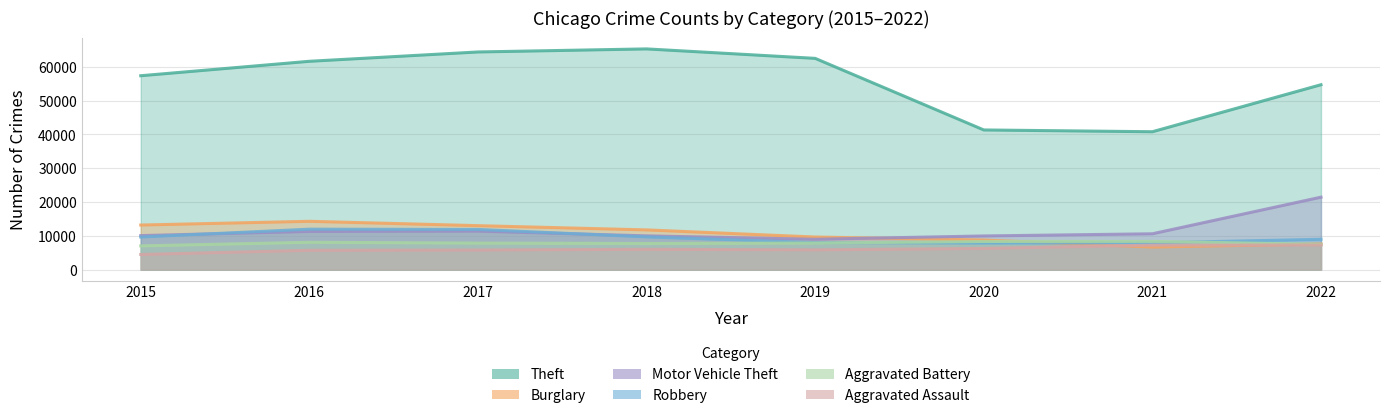

The value of Robbery at 2021 is 7918. True or false?

True